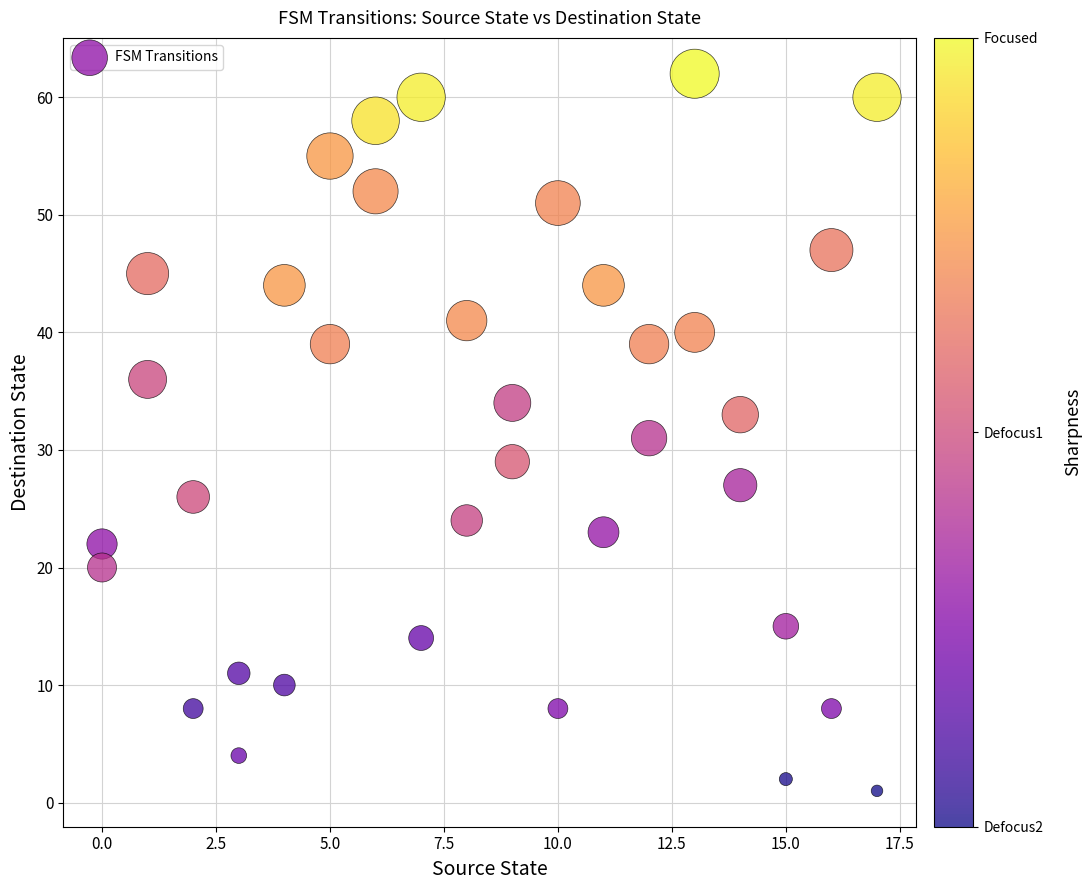

What is the range of X values (max minus min)?

17